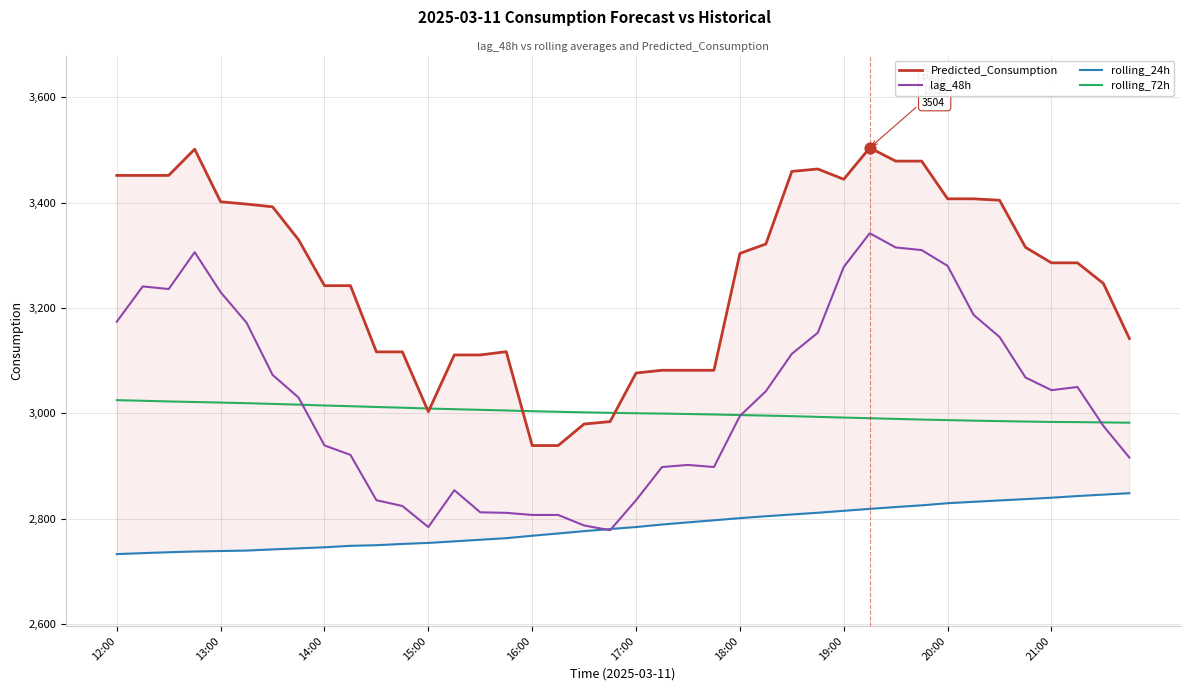

What is the maximum value for rolling_72h?

3025.0